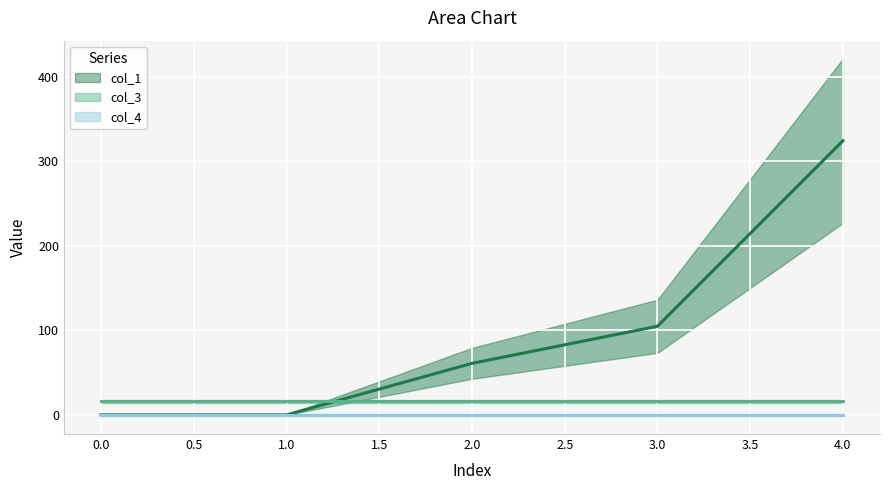

Reading left to right, extract all data points from this chart.

col_1: 0.0	0.0	60.9	104.8	324.1
col_3: 16.0	16.0	16.0	16.0	16.0
col_4: 0.0	0.0	0.0	0.0	0.0